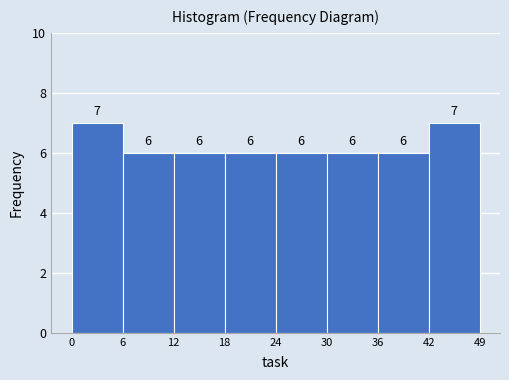

Reading left to right, extract all data points from this chart.

0=7	6=6	12=6	18=6	24=6	30=6	36=6	42=7